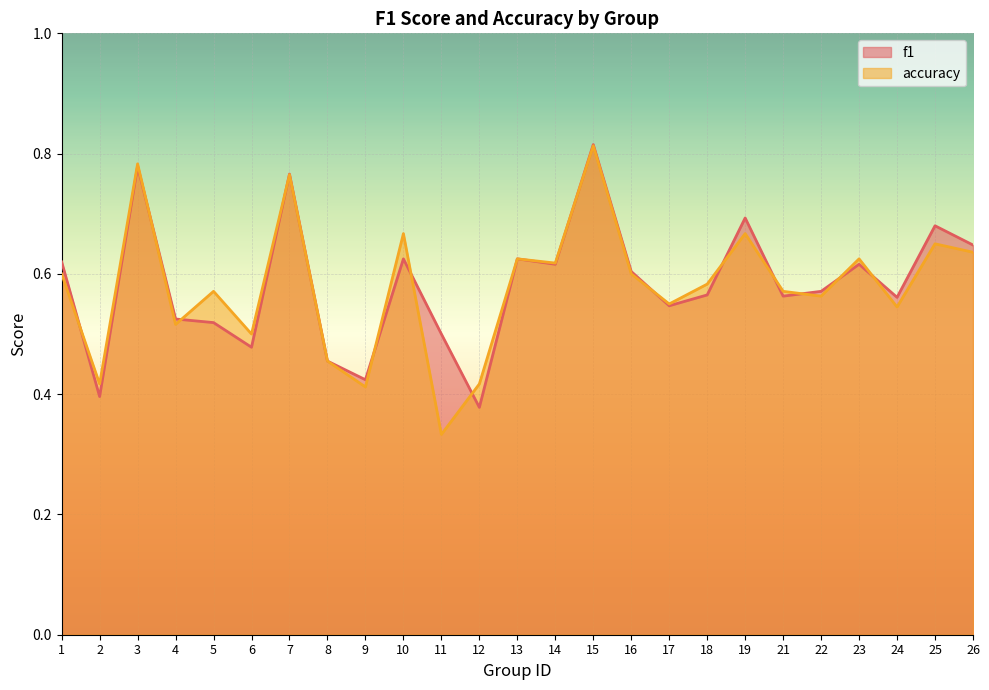

At which category does the chart reach its minimum across all series?

11